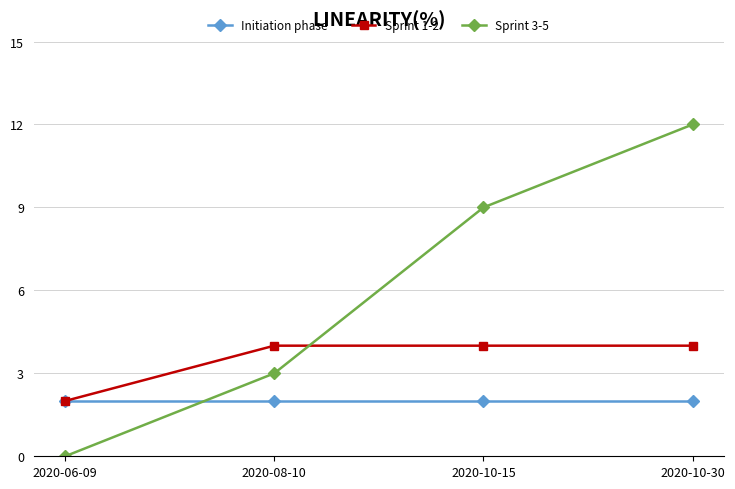

At how many categories does at least one series exceed 7?

2